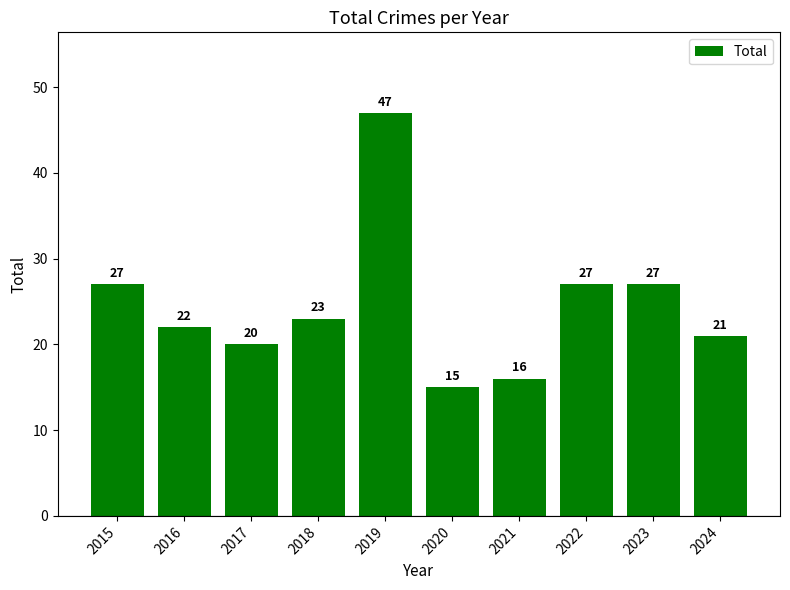

What is the sum of the values at 2015 and 2024?

48